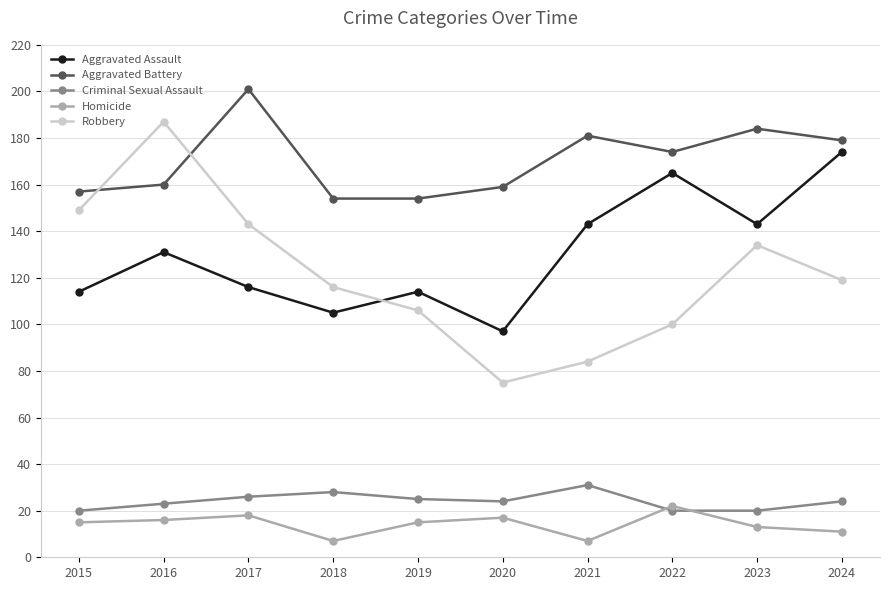

At which label does Aggravated Assault reach its minimum?

2020